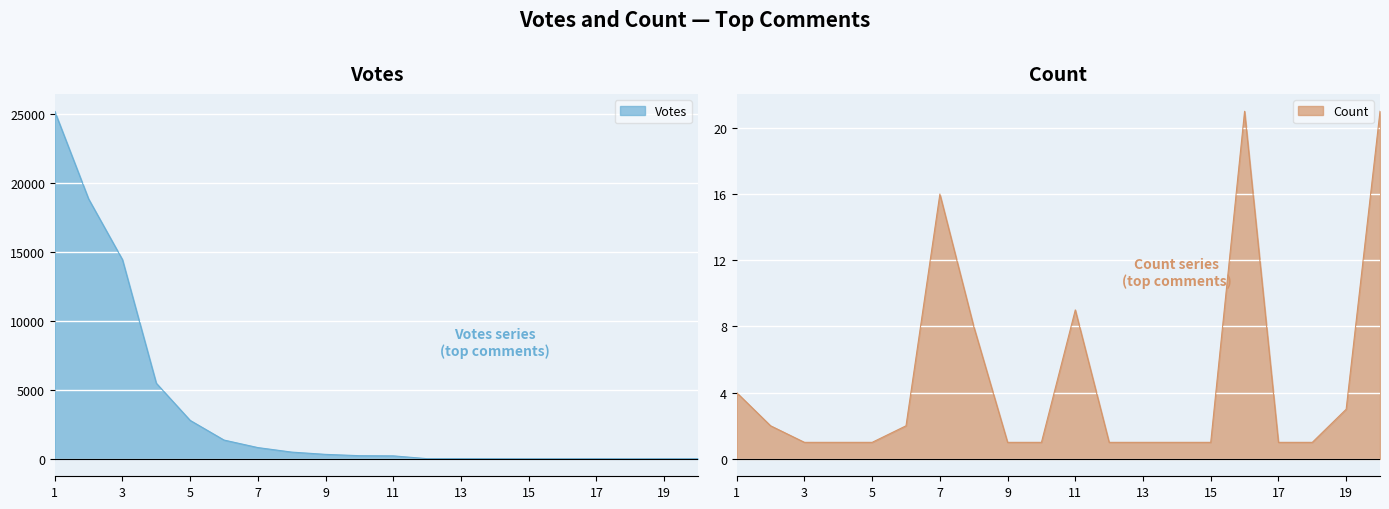

List the series in order of their overall mean, highest first.

Votes, Count